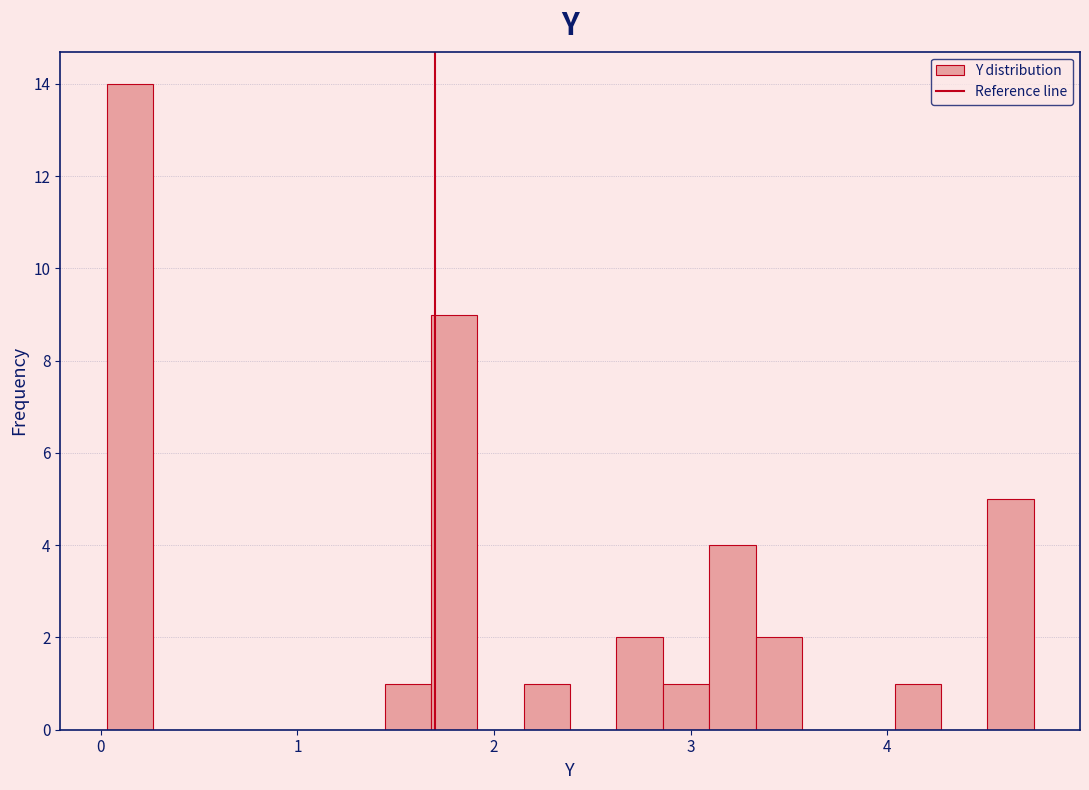

Read against the x-axis, roughly where is the centre of the tallest bar?

0.1